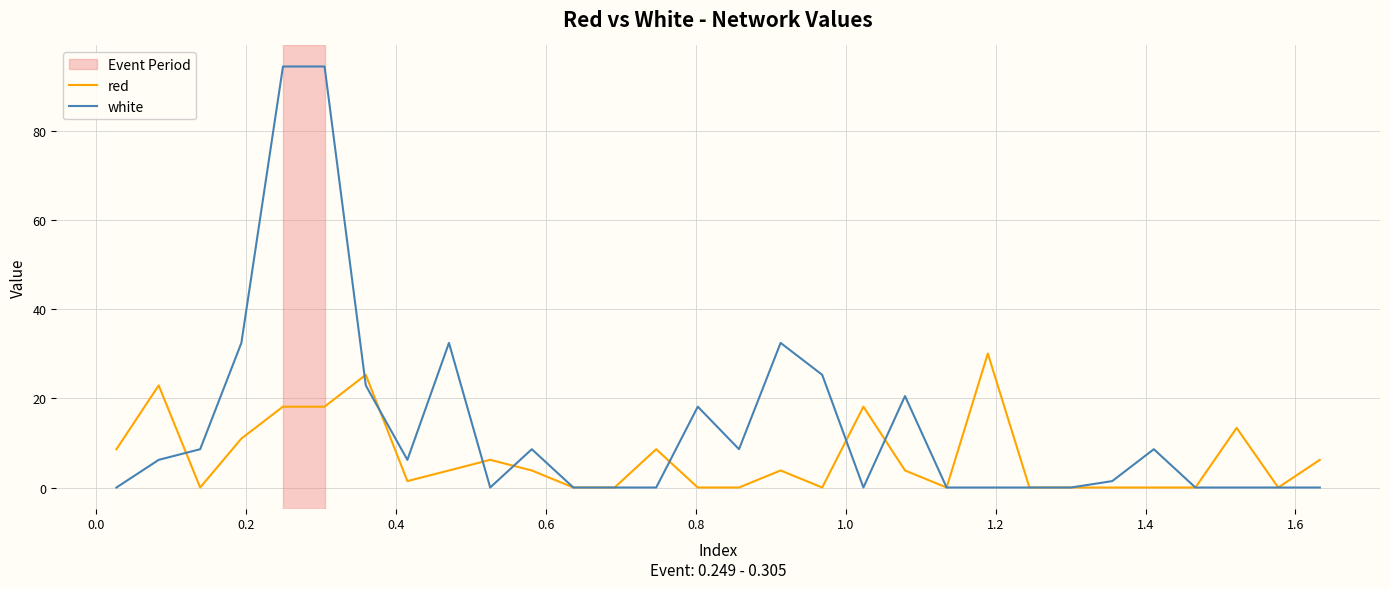

Which series has the largest range (max minus min)?

white